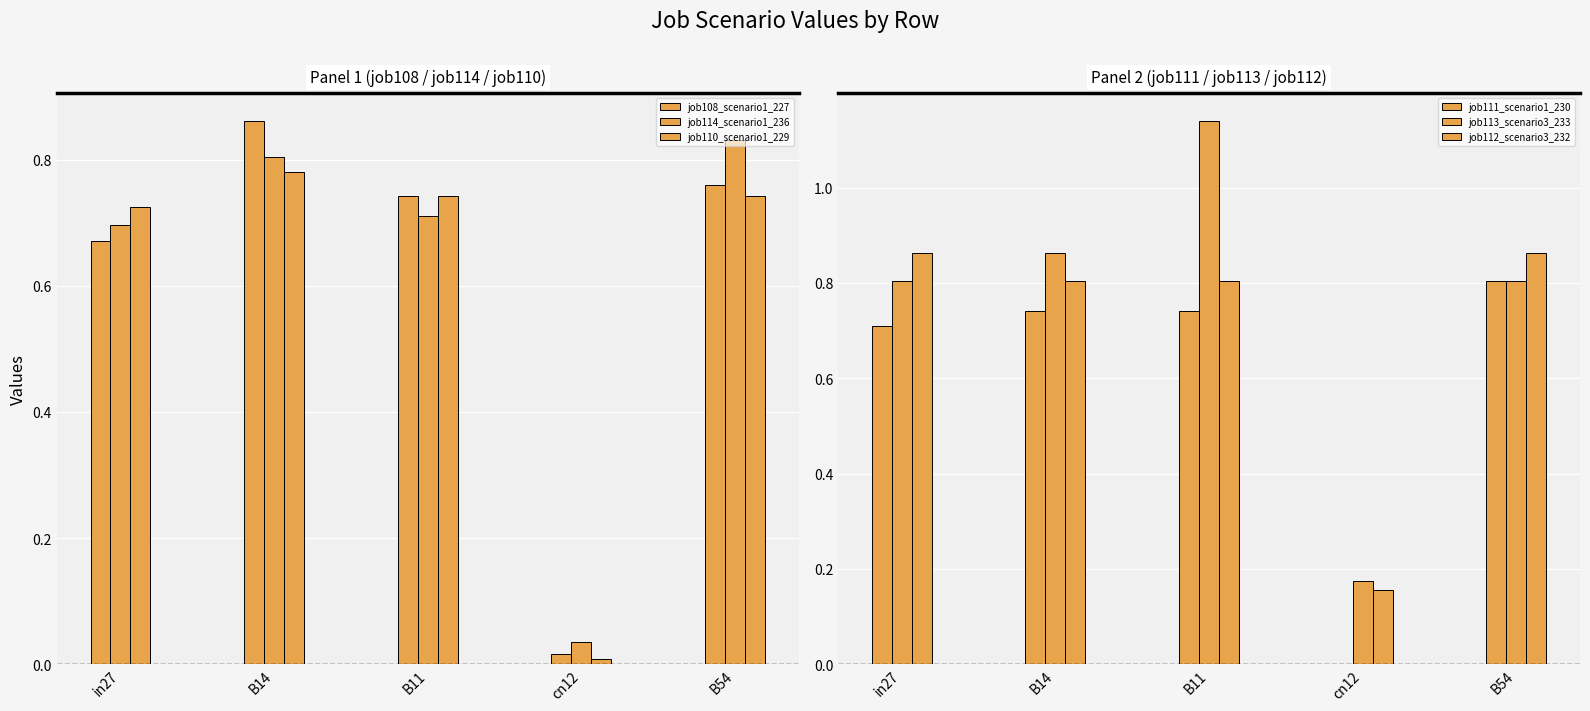

At which category is the sum across all series the highest?

B11